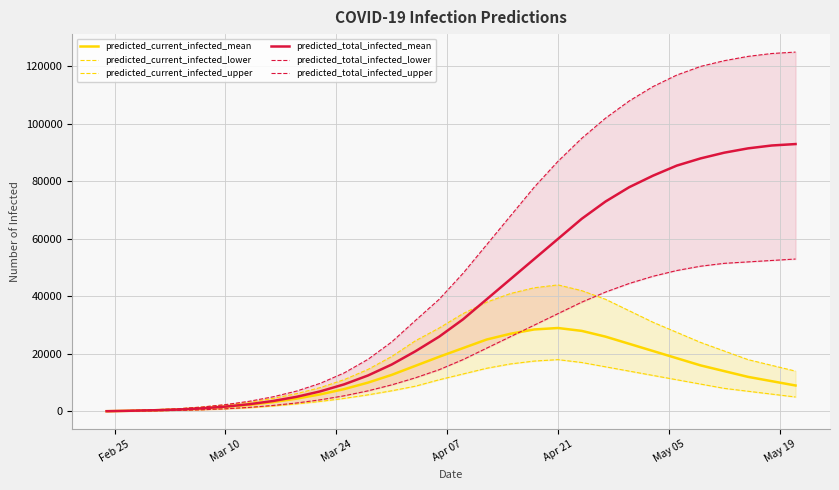

Does the chart have visible grid lines?

Yes